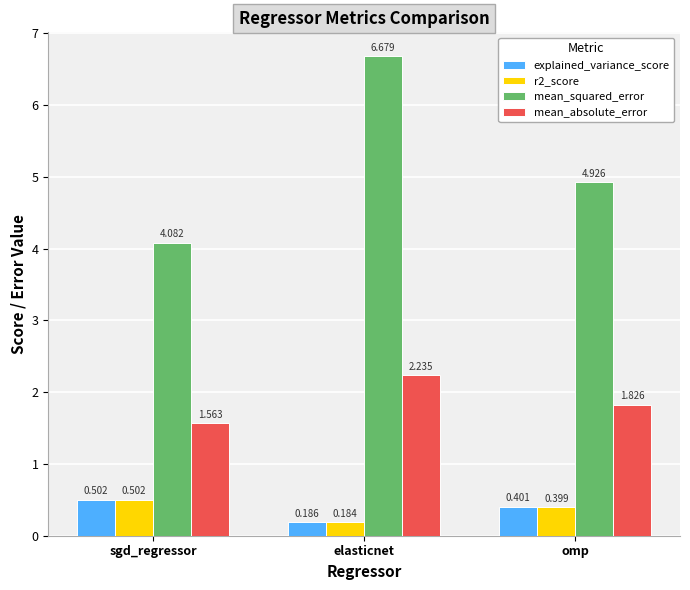

What is the label of the 1st bar from the left?

sgd_regressor